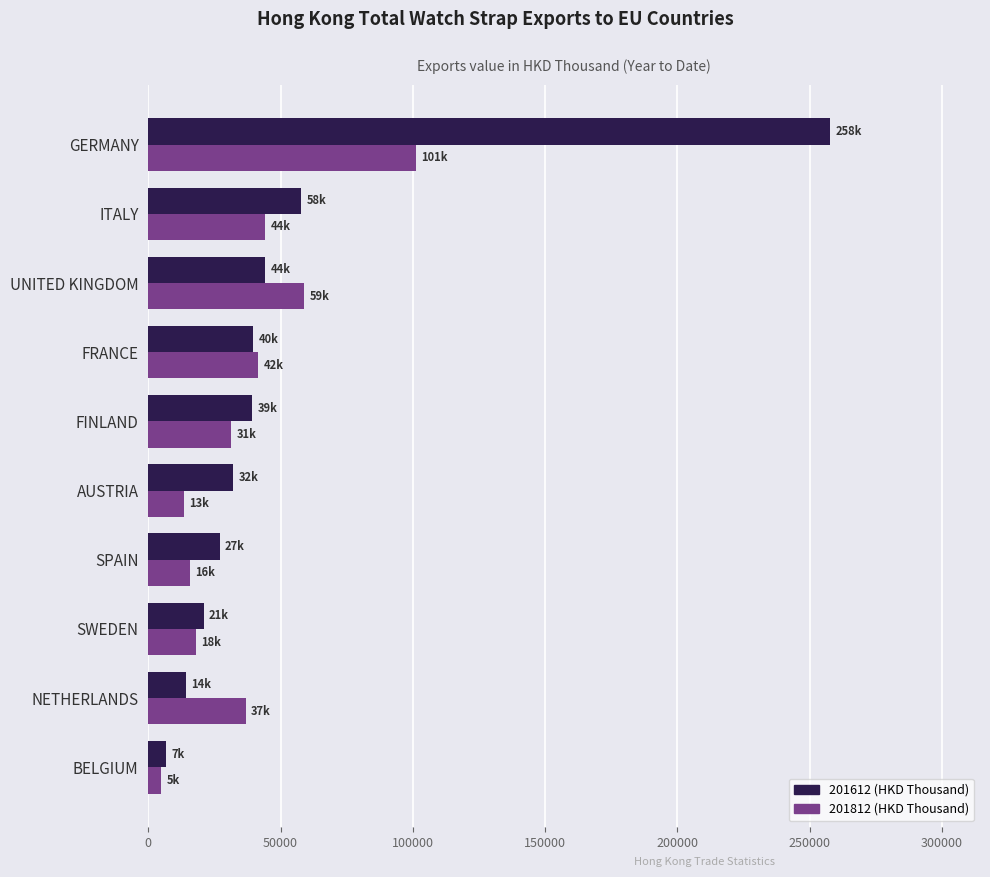

What is the approximate value of 201612 (HKD Thousand) at SPAIN?

26941.6